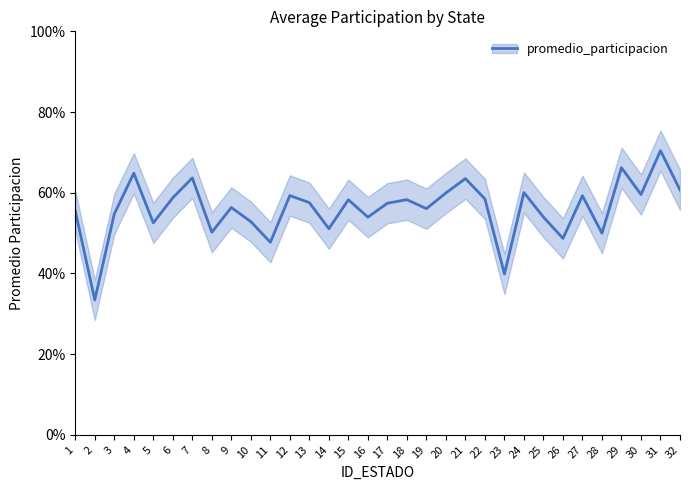

Reading left to right, what are all the values shown in this chart?

0.6	0.3	0.5	0.6	0.5	0.6	0.6	0.5	0.6	0.5	0.5	0.6	0.6	0.5	0.6	0.5	0.6	0.6	0.6	0.6	0.6	0.6	0.4	0.6	0.5	0.5	0.6	0.5	0.7	0.6	0.7	0.6